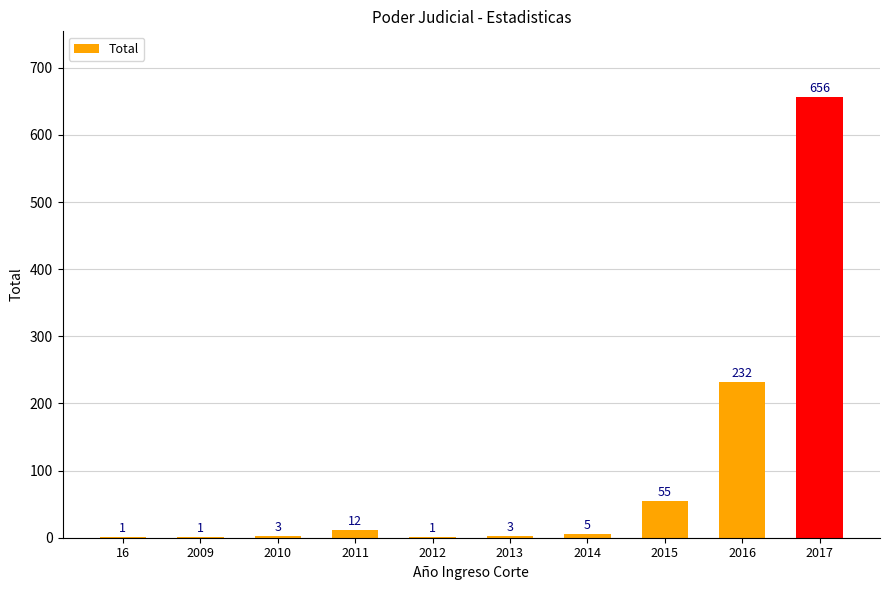

What is the sum of the values at 2013 and 2011?

15